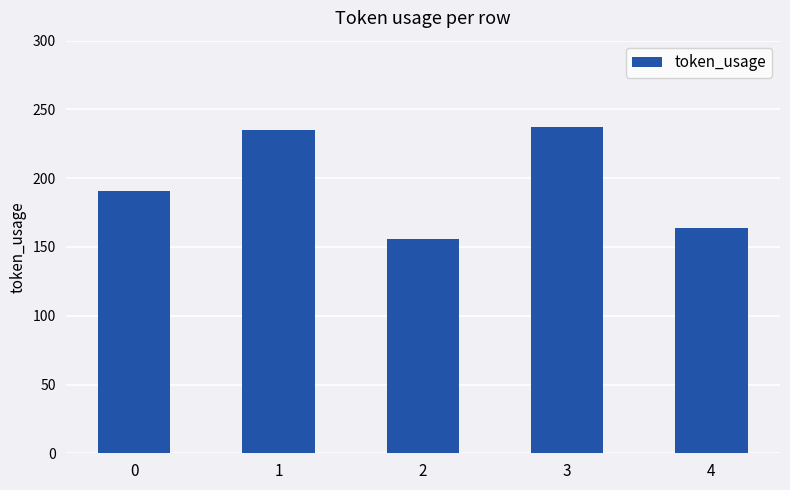

What is the smallest value displayed?

156